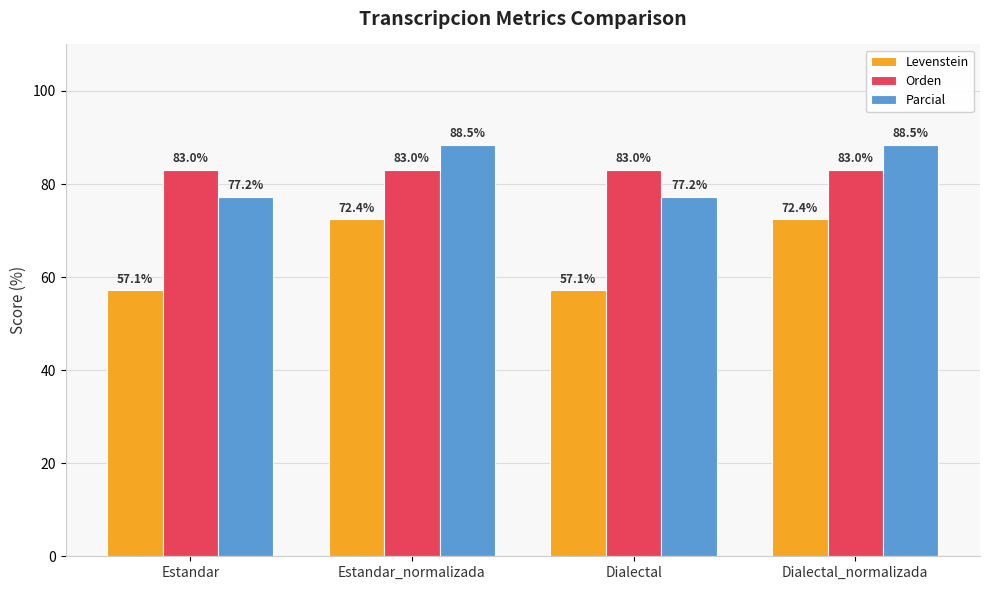

What is the total value across all series at Estandar_normalizada?

243.9